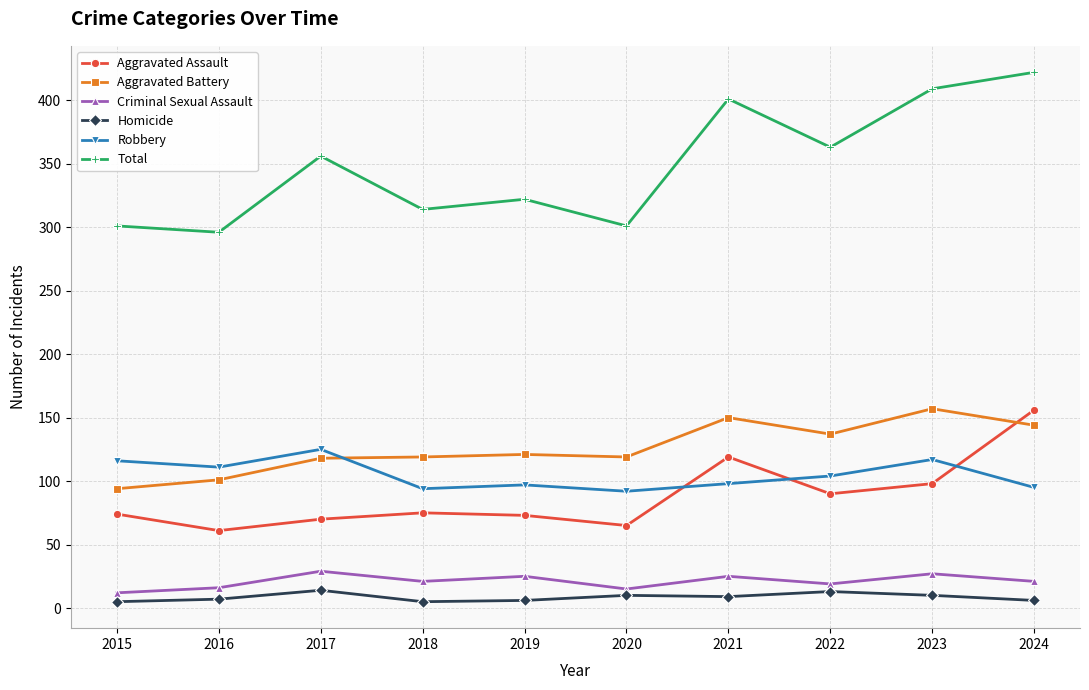

True or false: Homicide and Robbery cross at least once.

False